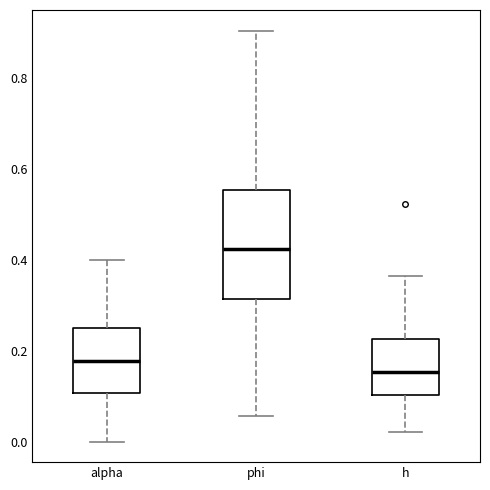

Reading left to right, read every box against the y-axis: the position of its median line, the range the box covers, and the ends of its whiskers. The values are not printed on the chart, so give them approximately, as read against the axis.

alpha: median 0.18, box 0.10 to 0.26, whiskers 0.00 to 0.40
phi: median 0.42, box 0.32 to 0.56, whiskers 0.06 to 0.90
h: median 0.16, box 0.10 to 0.22, whiskers 0.02 to 0.36